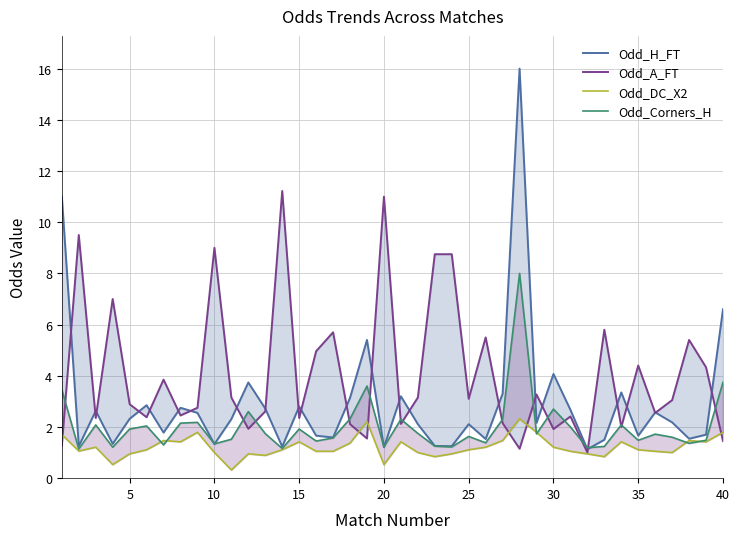

What is the difference between the maximum and second lowest values in the Odd_Corners_H series?

6.8